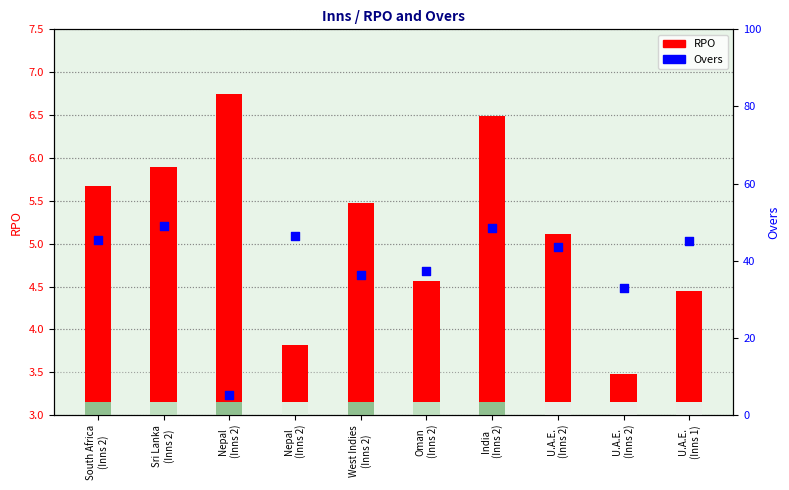

What is the total value across all series at U.A.E.
(Inns 2)?

48.6